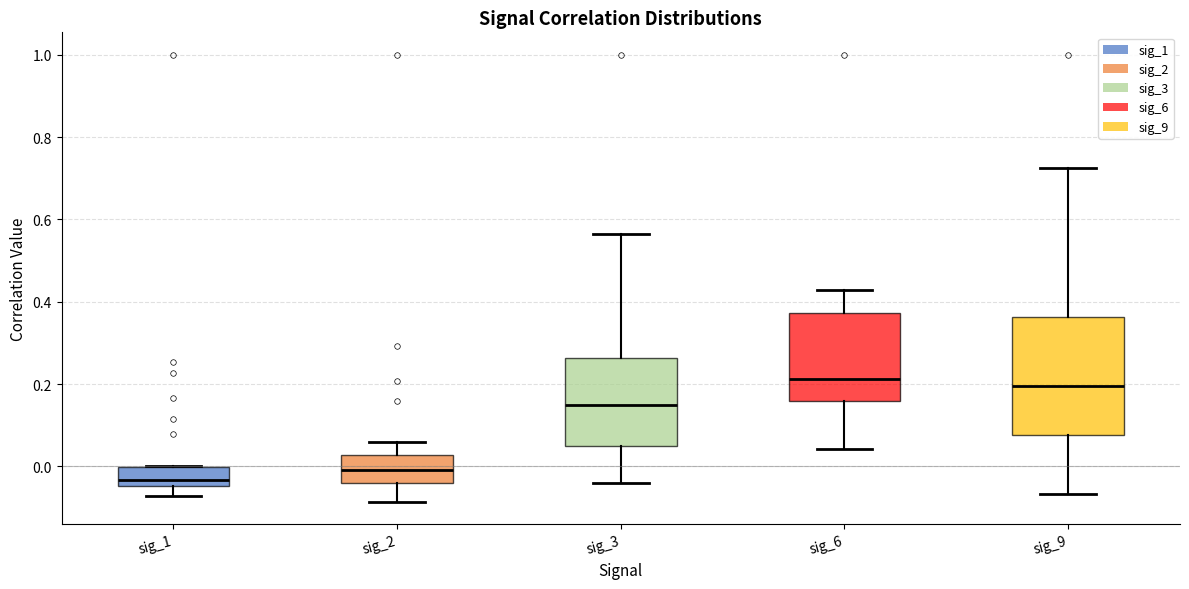

Reading left to right, transcribe this box plot: for each box, give where its median line is, the range the box spans, and where its two whiskers end, as read against the y-axis. The values are not printed on the chart, so give them approximately, as read against the axis.

sig_1: median -0.04 (just above the box's lower edge), box -0.04 to 0.00, whiskers -0.08 to 0.00
sig_2: median 0.00, box -0.04 to 0.02, whiskers -0.08 to 0.06
sig_3: median 0.14, box 0.04 to 0.26, whiskers -0.04 to 0.56
sig_6: median 0.22, box 0.16 to 0.38, whiskers 0.04 to 0.42
sig_9: median 0.20, box 0.08 to 0.36, whiskers -0.06 to 0.72